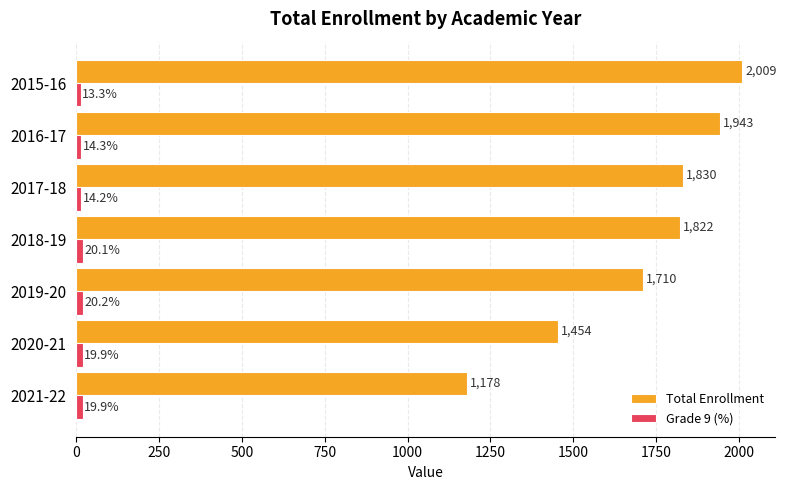

How many values in the Total Enrollment series are below 1822?

3